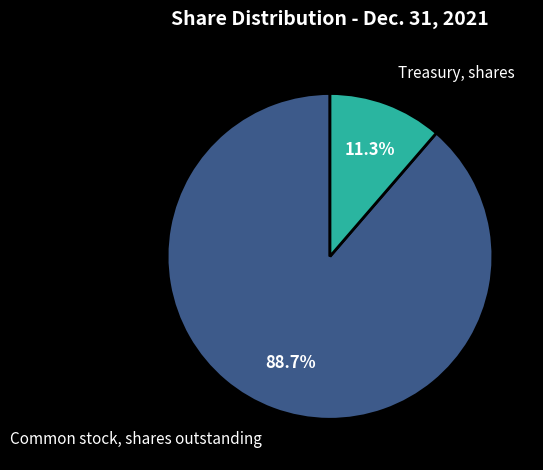

Combined, what portion of the pie is Common stock, shares outstanding and Treasury, shares?

100.0%